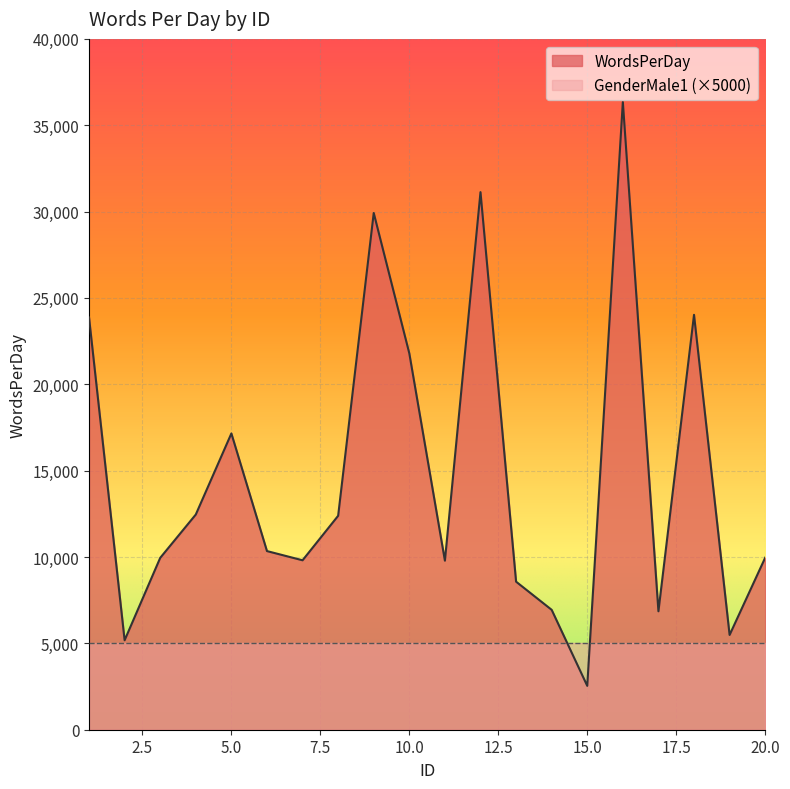

How many points are lower than both their immediate neighbors (excluding endpoints)?

6